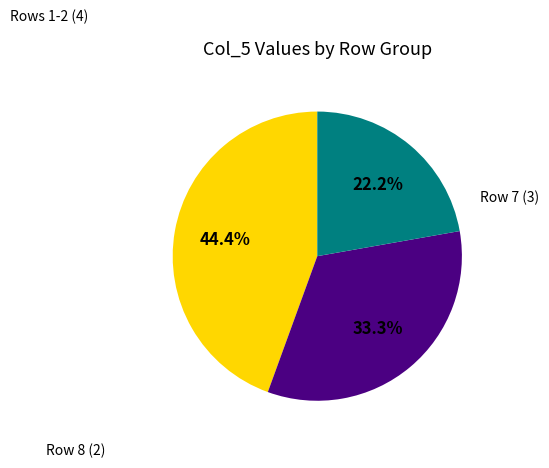

Does any single category account for the majority?

No